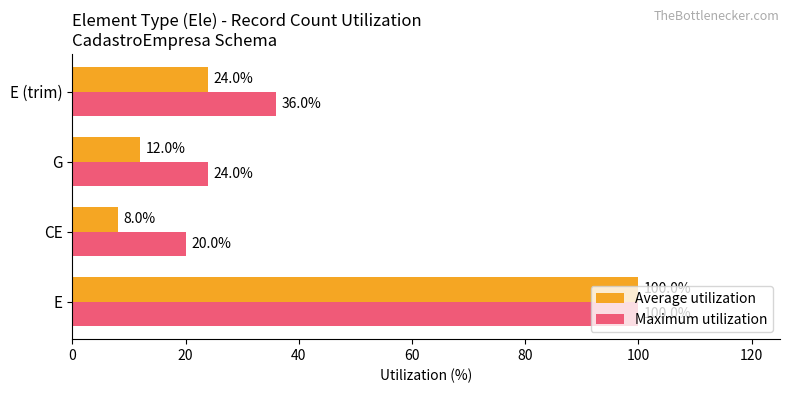

What is the total value across all series at E (trim)?

60